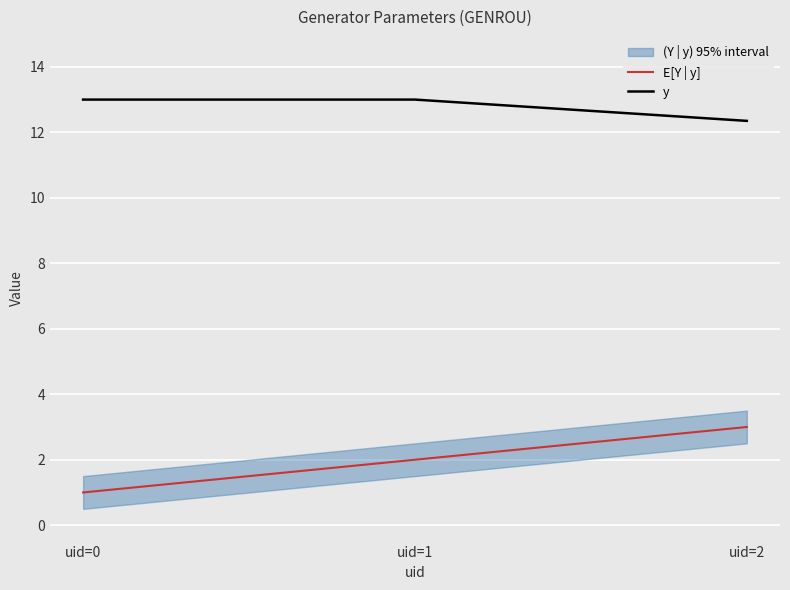

How many lines are shown in the chart?

2